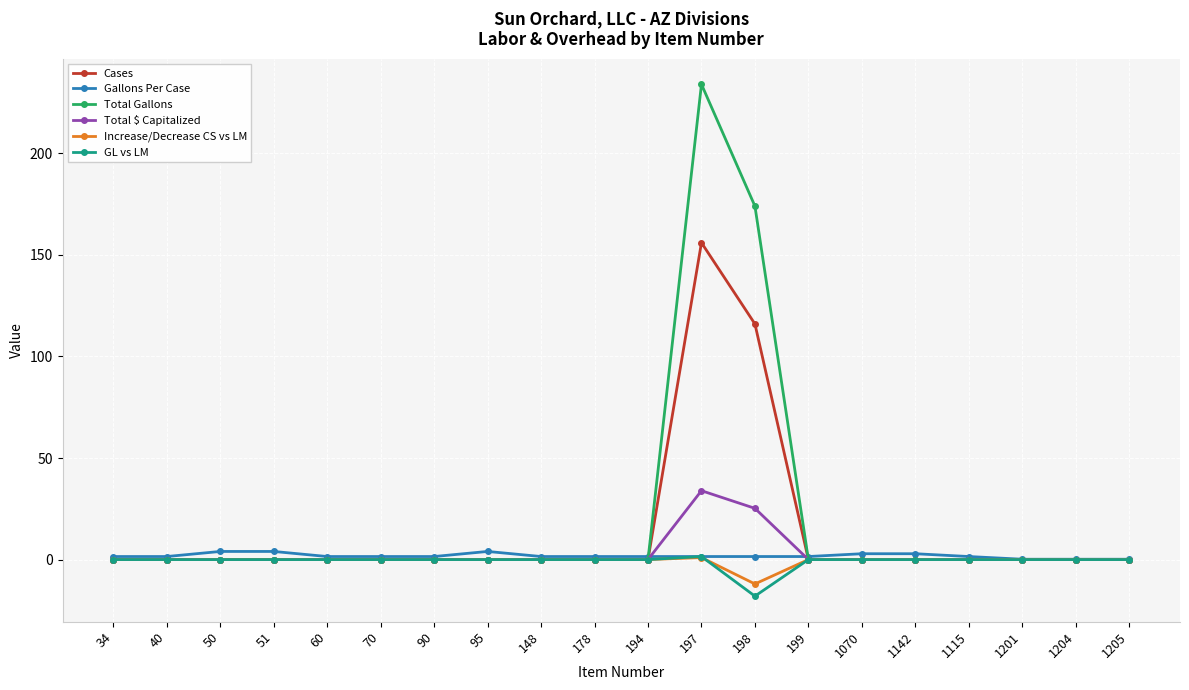

What is the label of the 6th point from the right?

1070